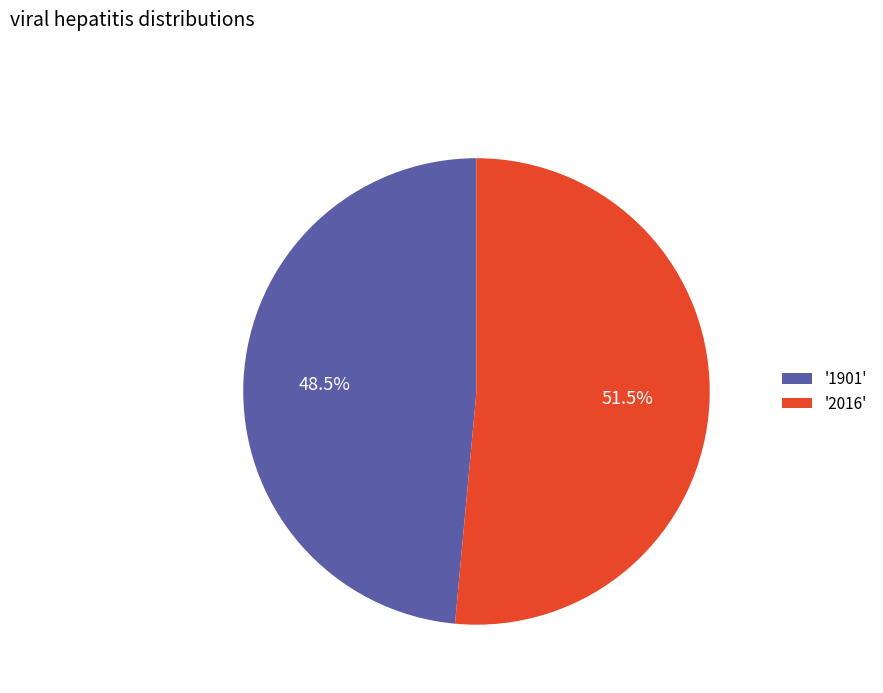

Does '1901' represent more than half of the total?

No